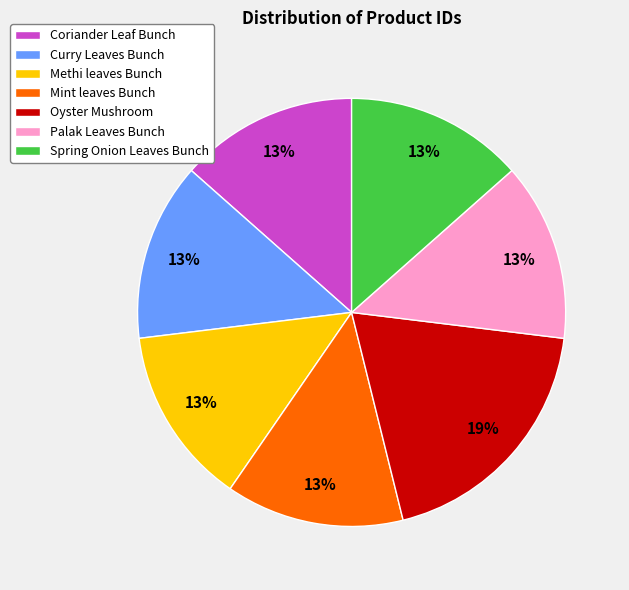

What is the largest slice in the pie chart?

Oyster Mushroom